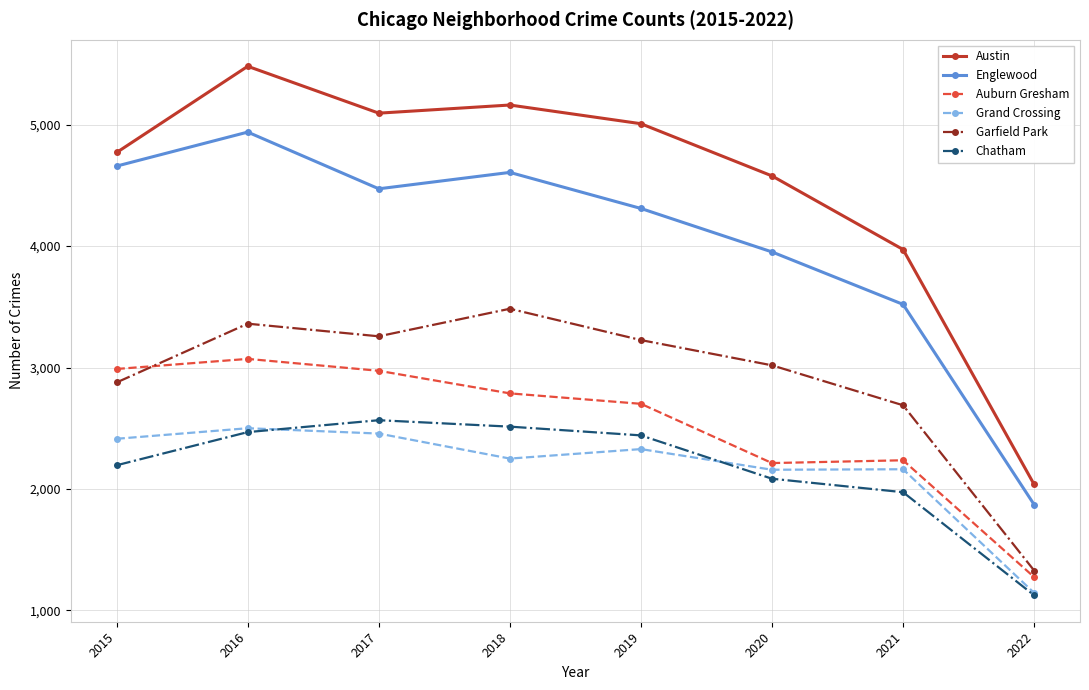

Which series changed the most between 2016 and 2019?

Englewood